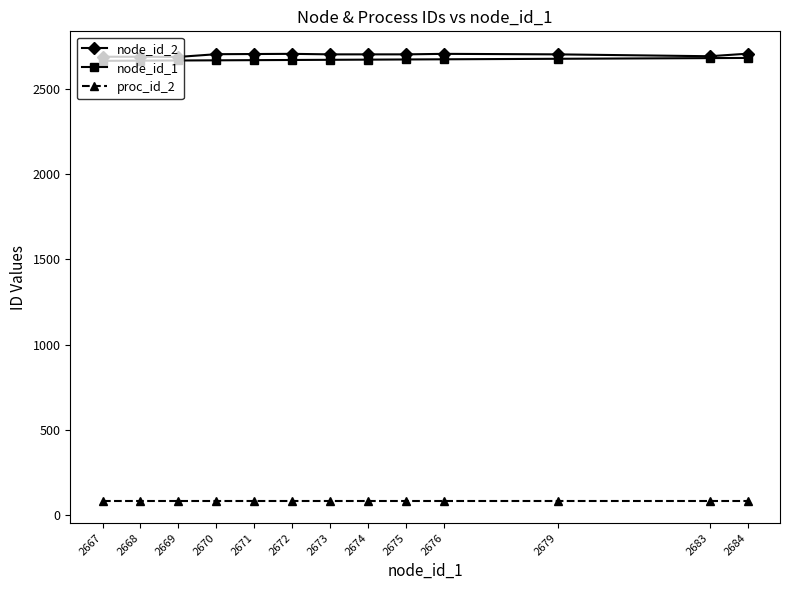

True or false: node_id_1 has a value of 2674 at 2674.

True